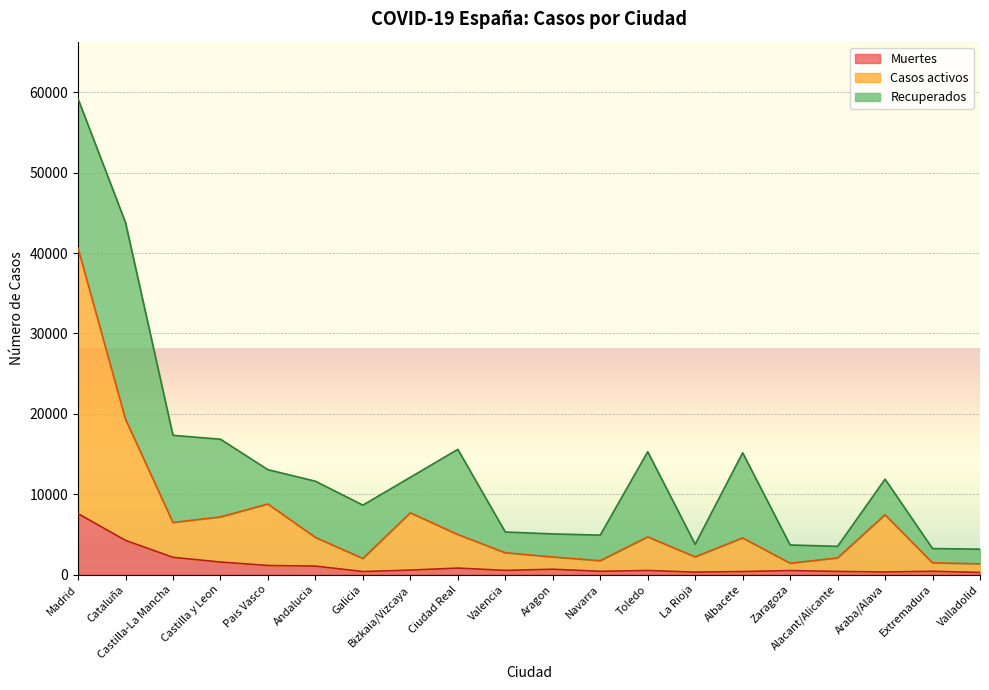

Which has a higher value, Cataluña or Valencia?

Cataluña